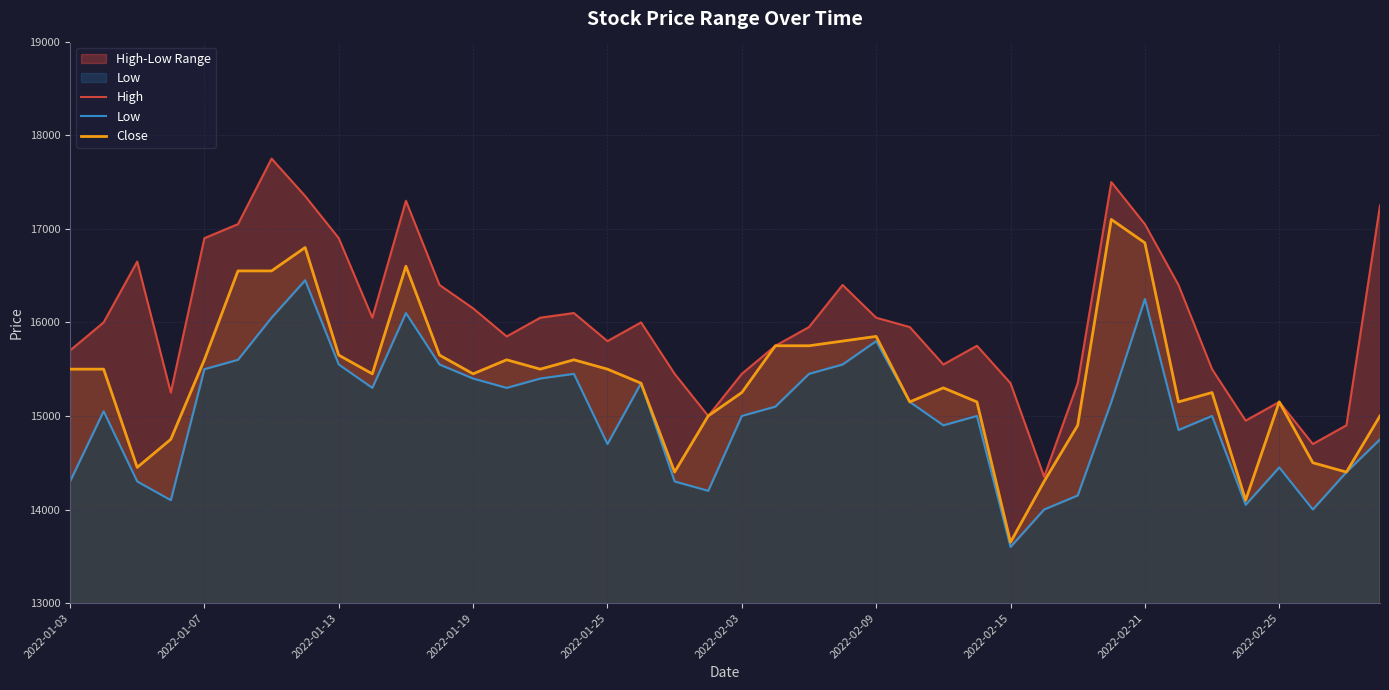

What is the minimum value shown in the chart?

13600